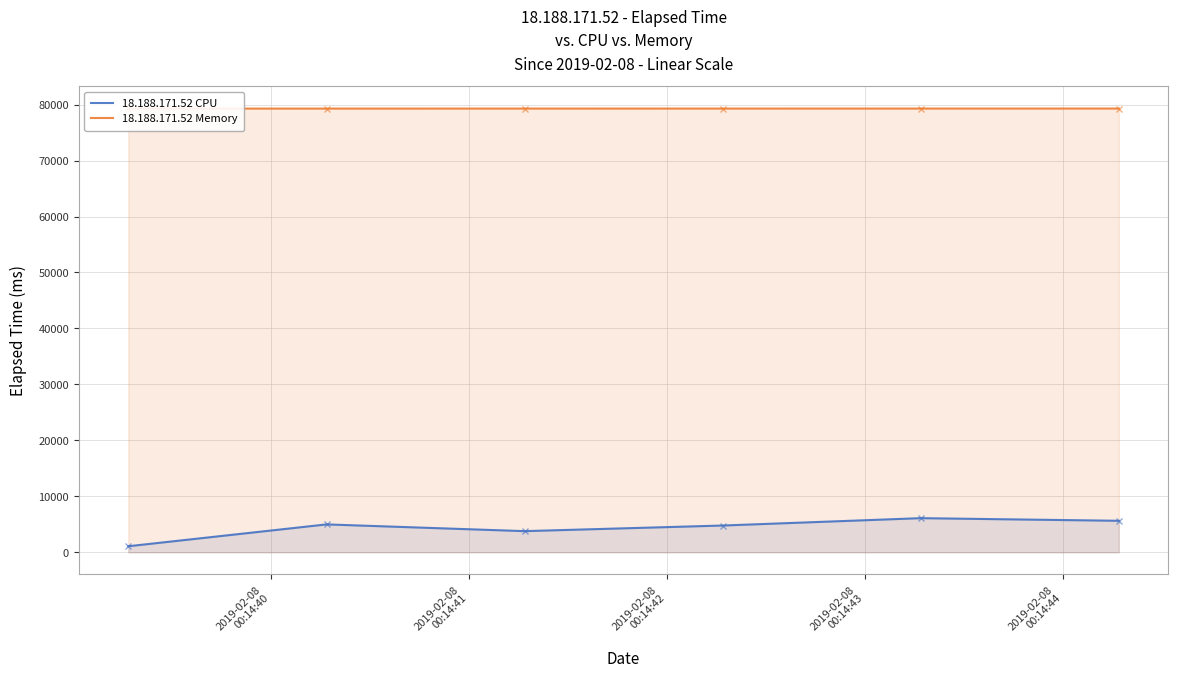

What is the difference between the 18.188.171.52 CPU values at 2019-02-08
00:14:41 and 2019-02-08
00:14:44?

1115